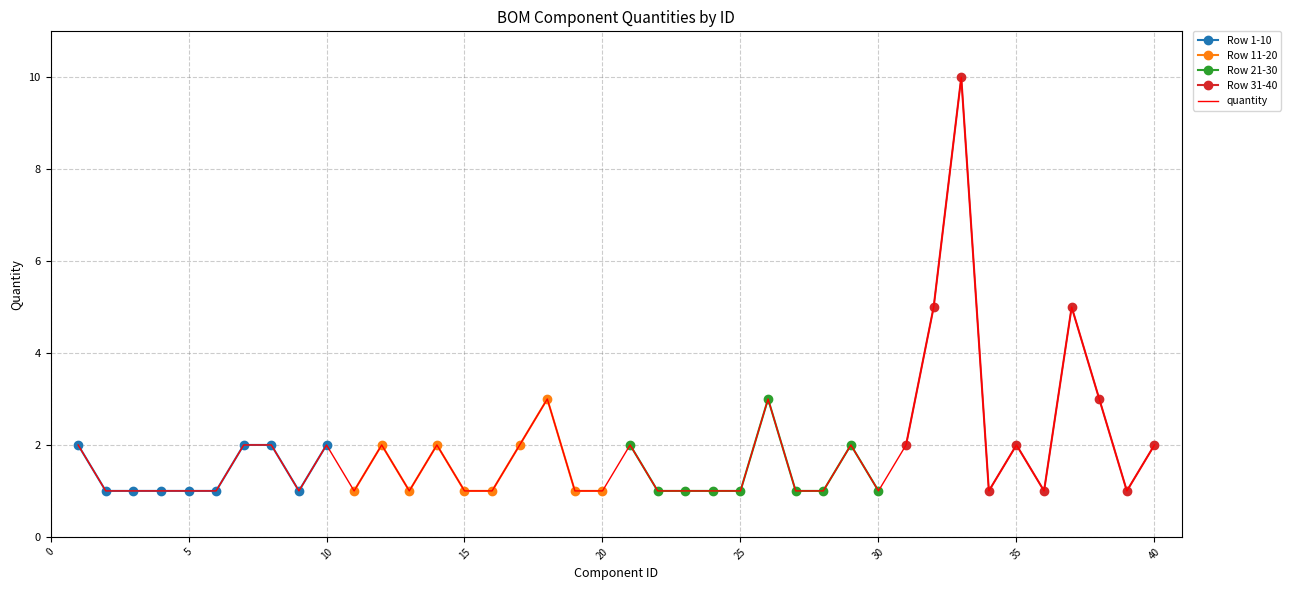

What is the difference between the maximum and minimum values in the Row 11-20 series?

2